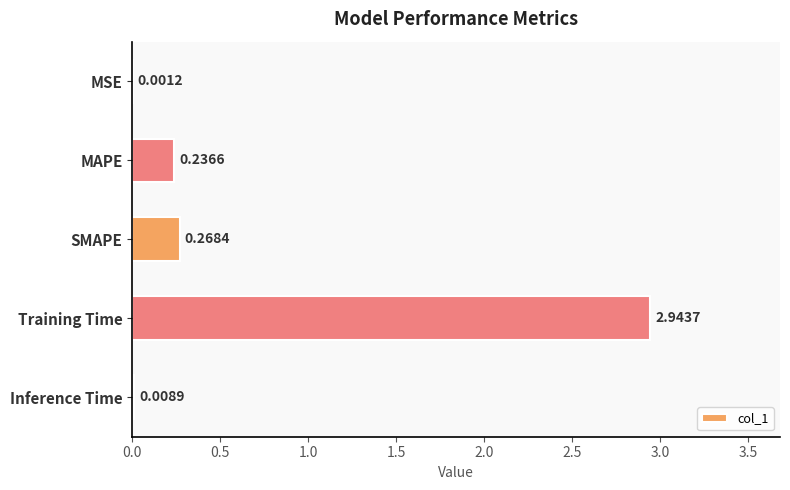

Are the bars horizontal?

Yes